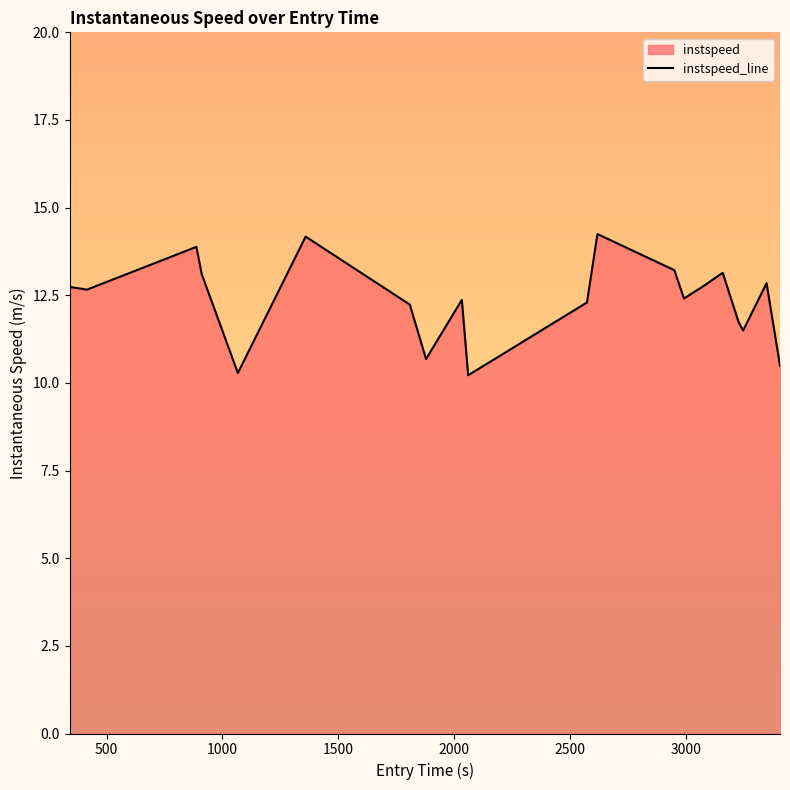

What is the smallest value displayed?

10.2